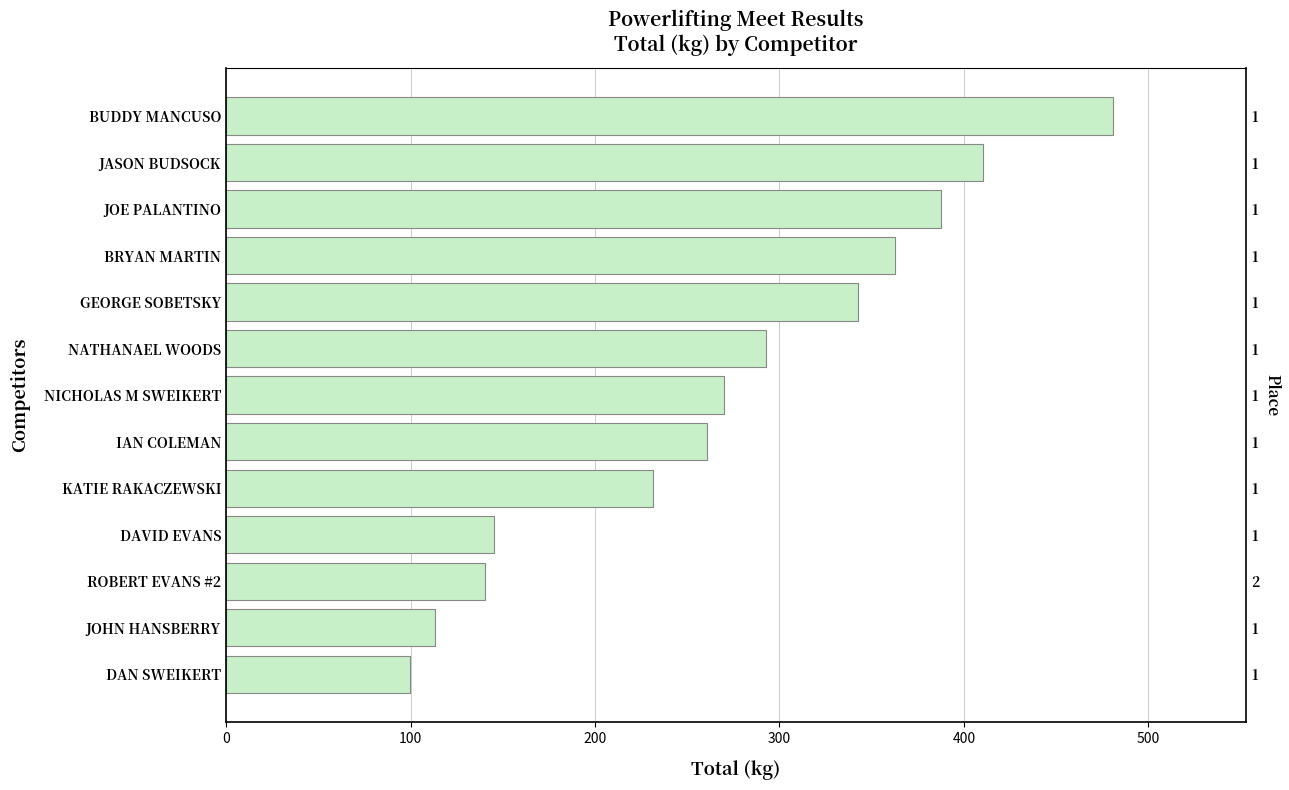

What is the sum of the values at DAN SWEIKERT and BUDDY MANCUSO?

580.6